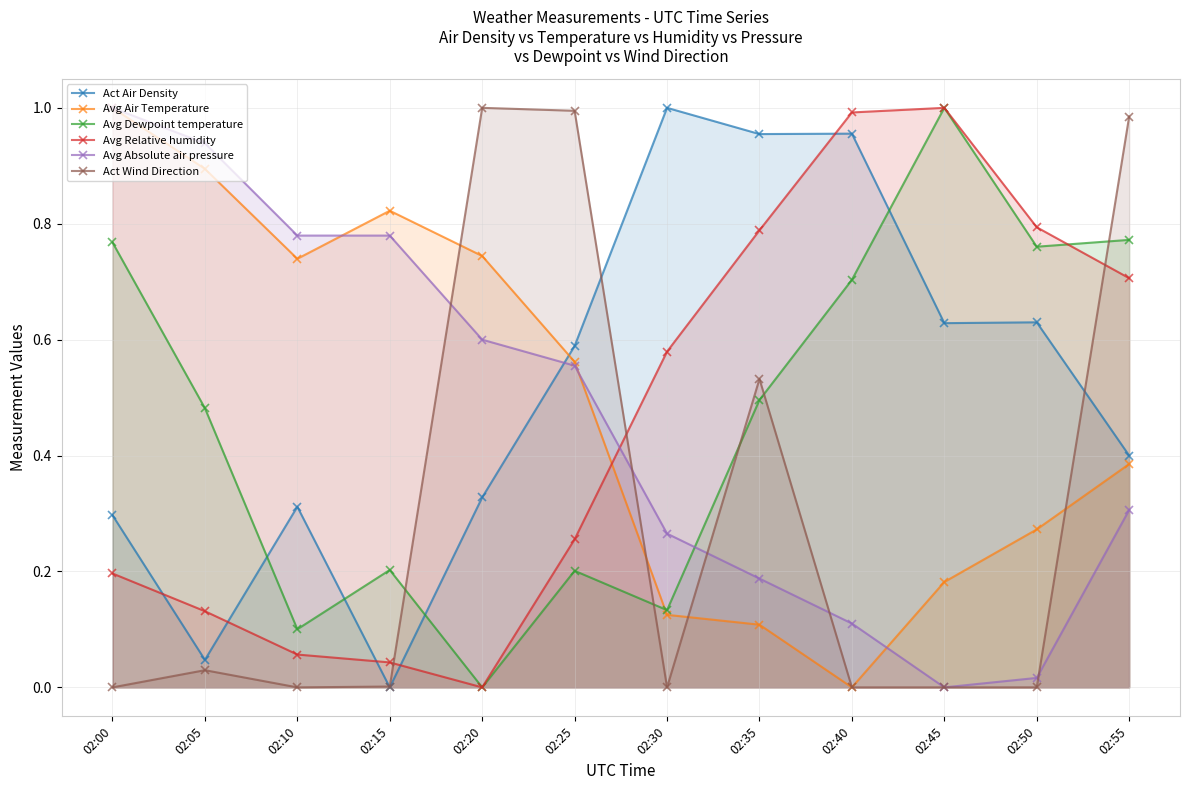

Which category has the lowest value in the Avg Absolute air pressure series?

02:45